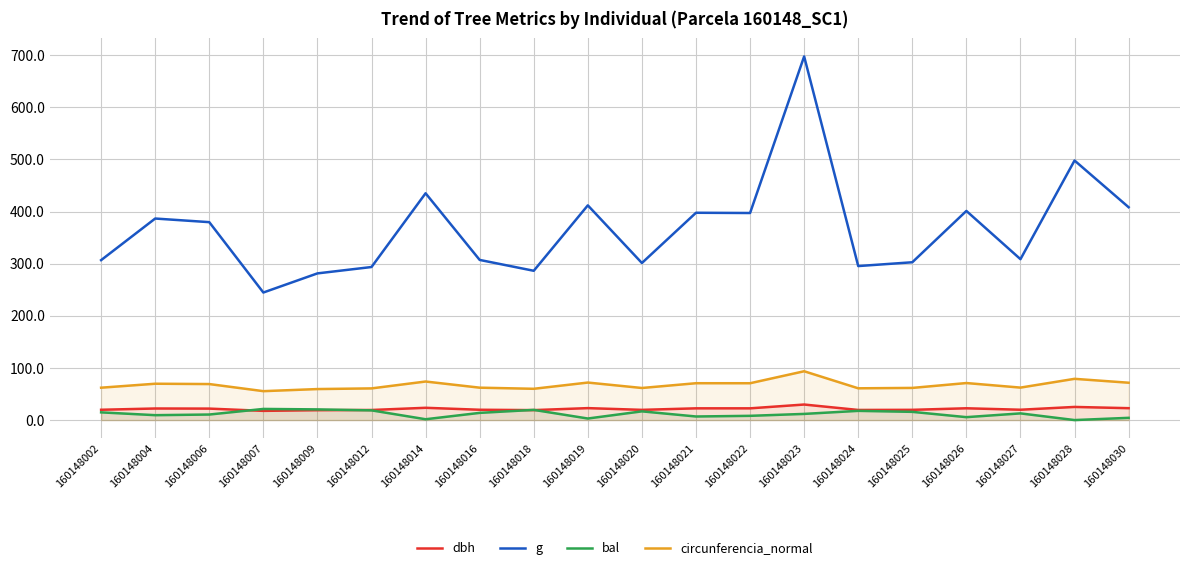

In circunferencia_normal, how many points are lower than both neighbors (excluding endpoints)?

6